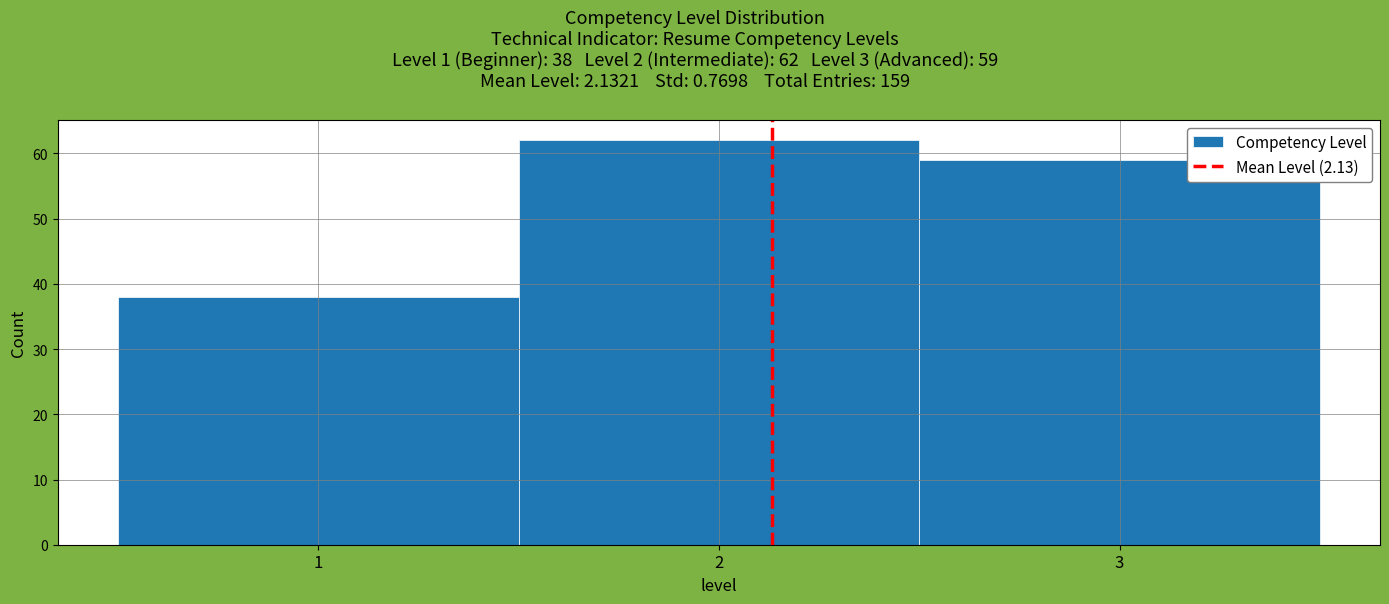

Over which range of the x-axis is the bar tallest?

1.5 to 2.5